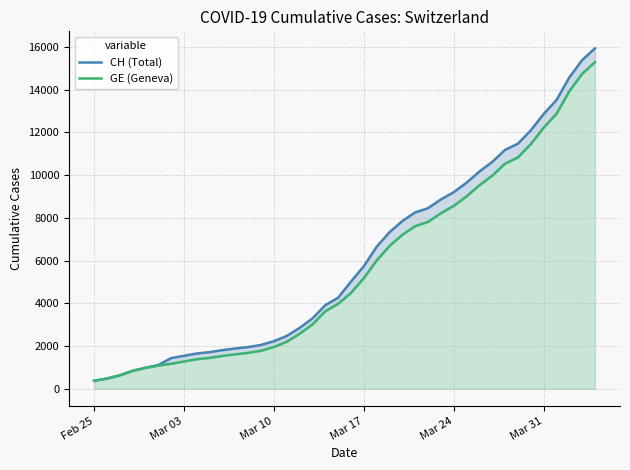

Read the GE (Geneva) value at Mar 24.

8554